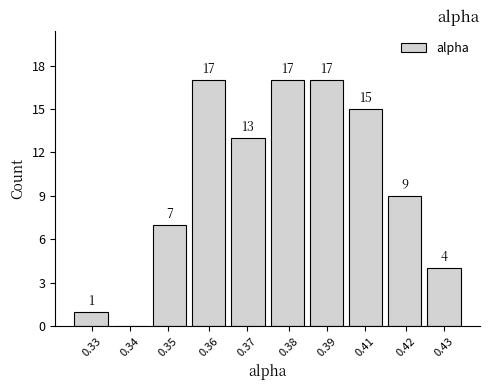

Reading right to left, extract all data points from this chart.

0.43=4	0.42=9	0.41=15	0.39=17	0.38=17	0.37=13	0.36=17	0.35=7	0.34=0	0.33=1